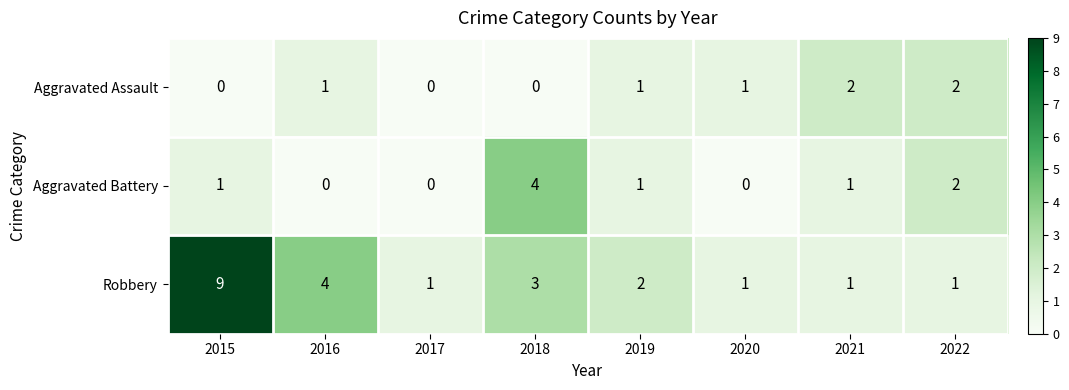

The Aggravated Assault series shows 3 at 2021. True or false?

False